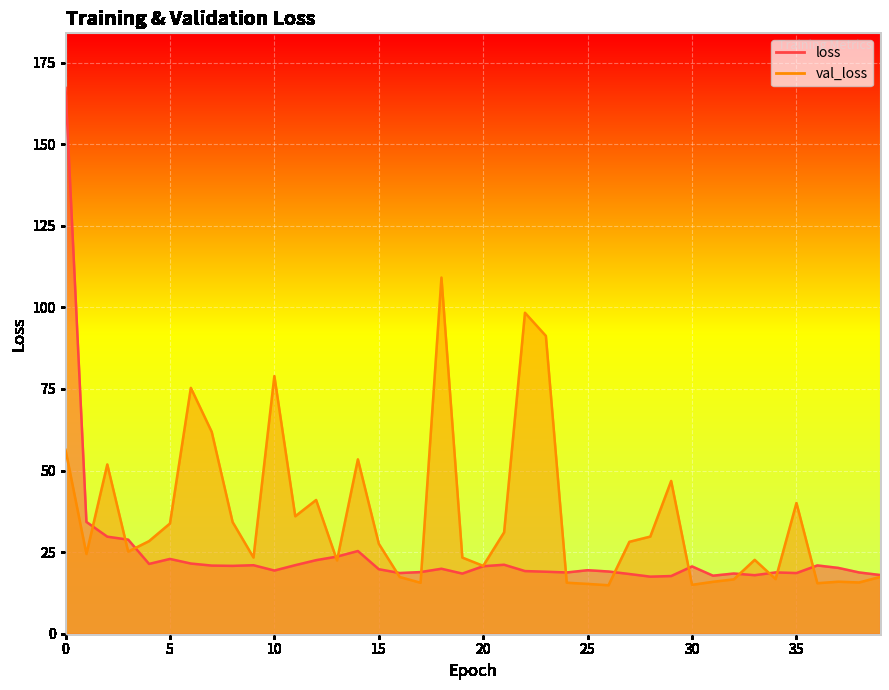

Where do val_loss and loss first cross each other?

1 and 2